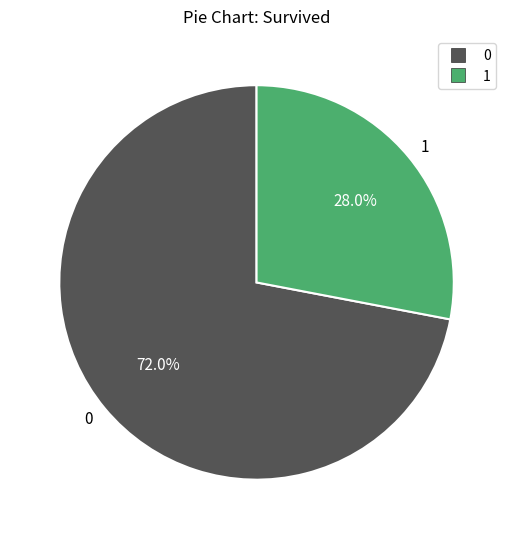

What is the ratio of the value at 0 to the value at 1?

2.6